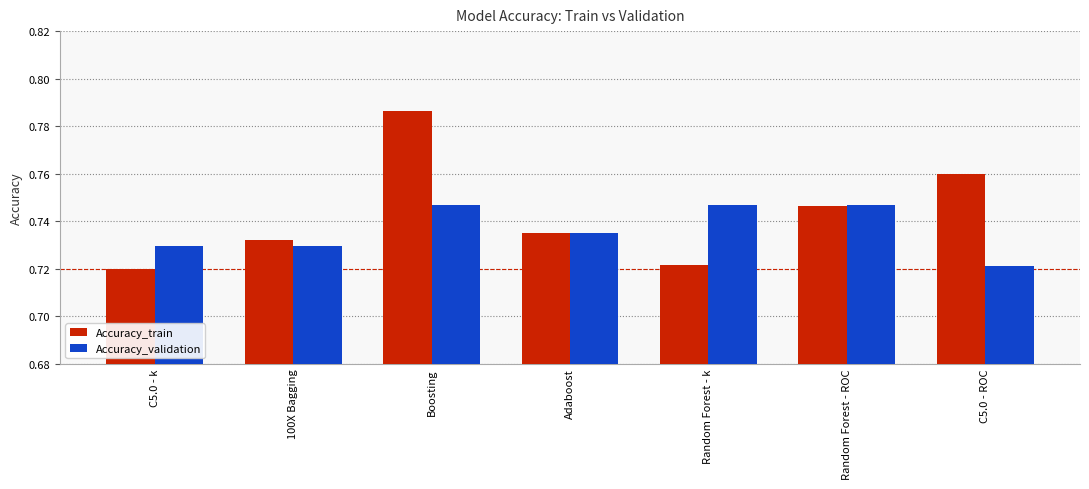

Between 100X Bagging and Boosting, which series saw the biggest shift?

Accuracy_train